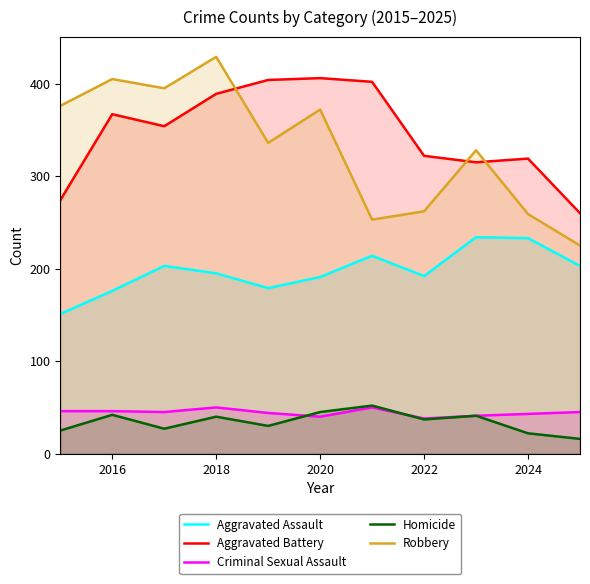

The Robbery series shows 262 at 2022. True or false?

True